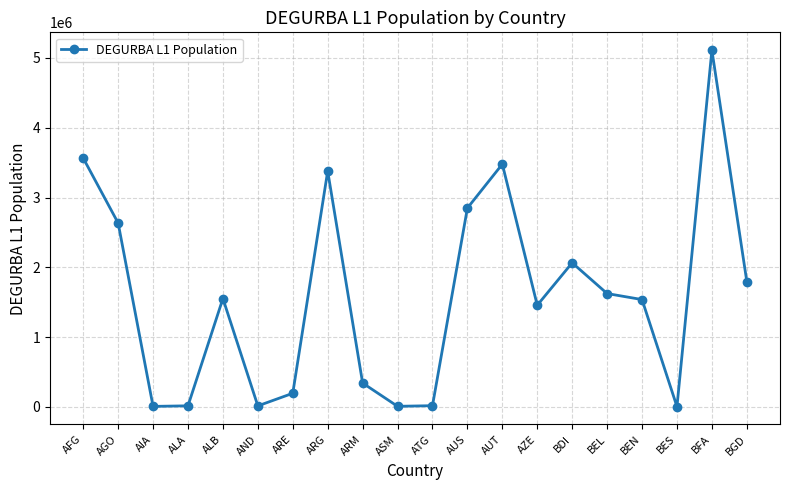

Does the chart display data point markers on the line(s)?

Yes